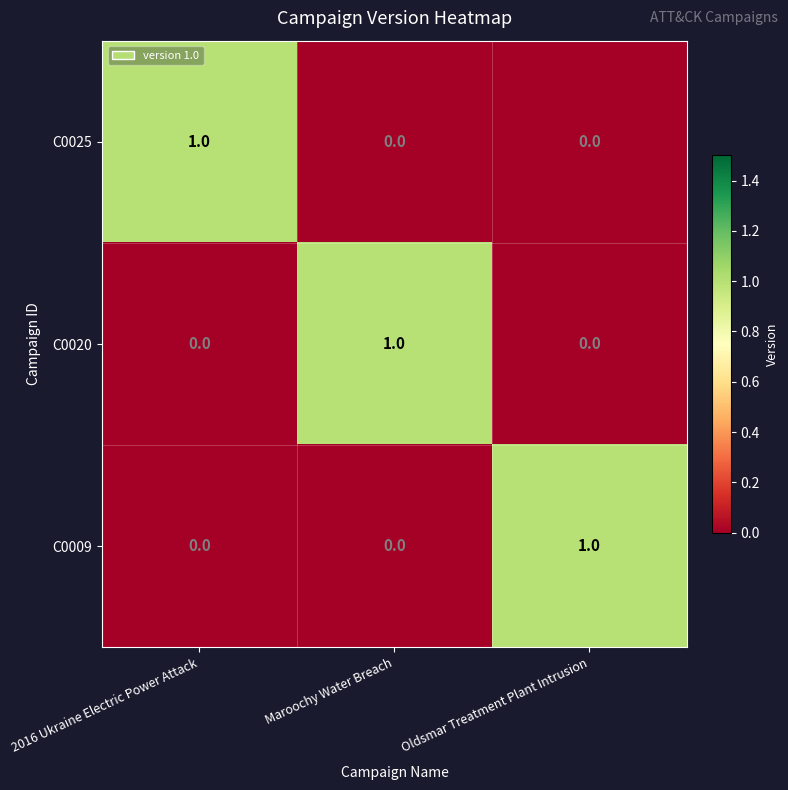

Reading left to right, what are all the values shown in this chart?

C0025: 2016 Ukraine Electric Power Attack=1	Maroochy Water Breach=0	Oldsmar Treatment Plant Intrusion=0
C0020: 2016 Ukraine Electric Power Attack=0	Maroochy Water Breach=1	Oldsmar Treatment Plant Intrusion=0
C0009: 2016 Ukraine Electric Power Attack=0	Maroochy Water Breach=0	Oldsmar Treatment Plant Intrusion=1